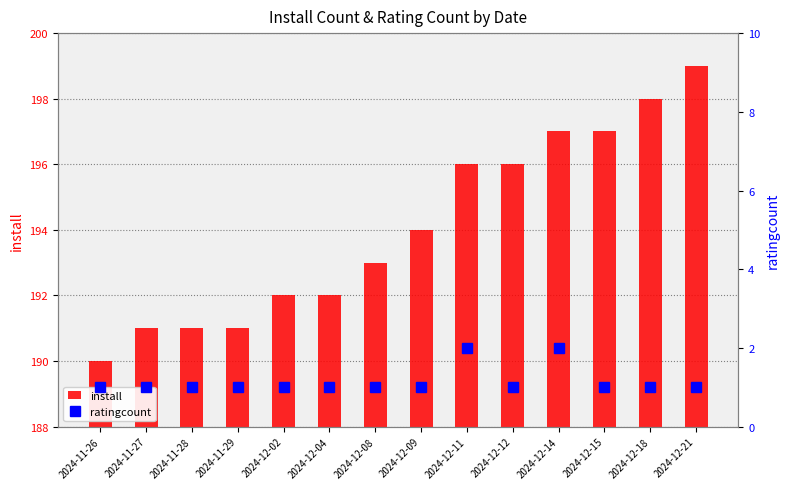

What is the label of the 11th bar from the left?

2024-12-14